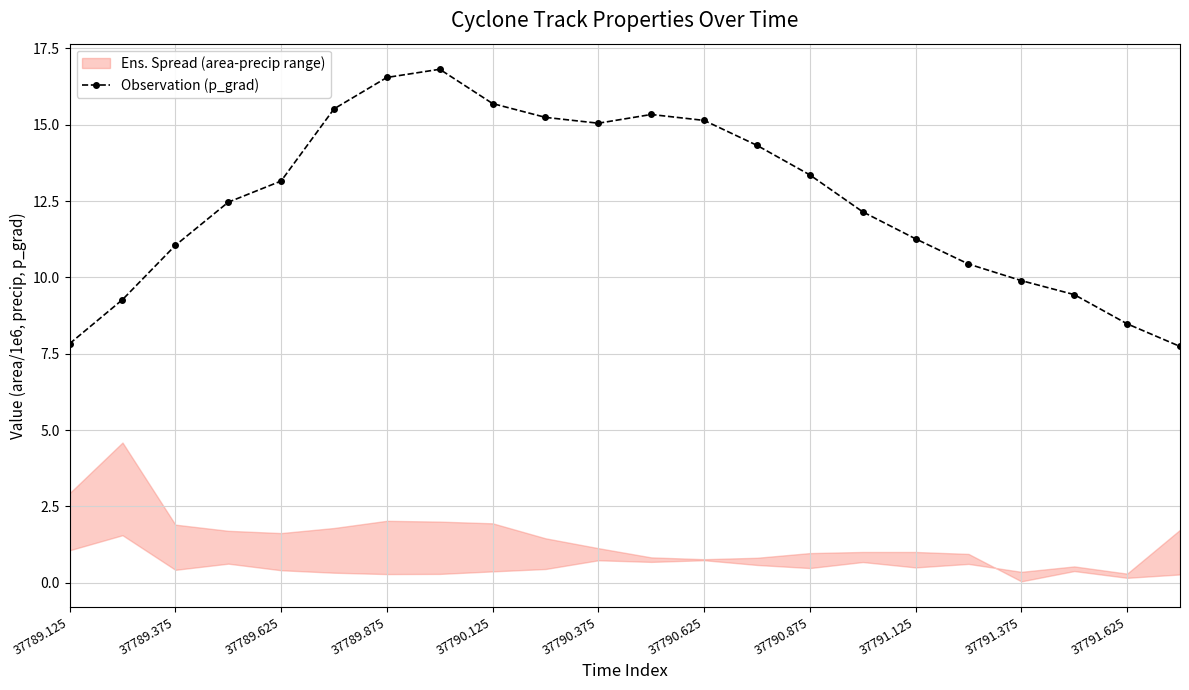

True or false: Observation (p_grad) has a value of 15.7 at 37790.125.

True